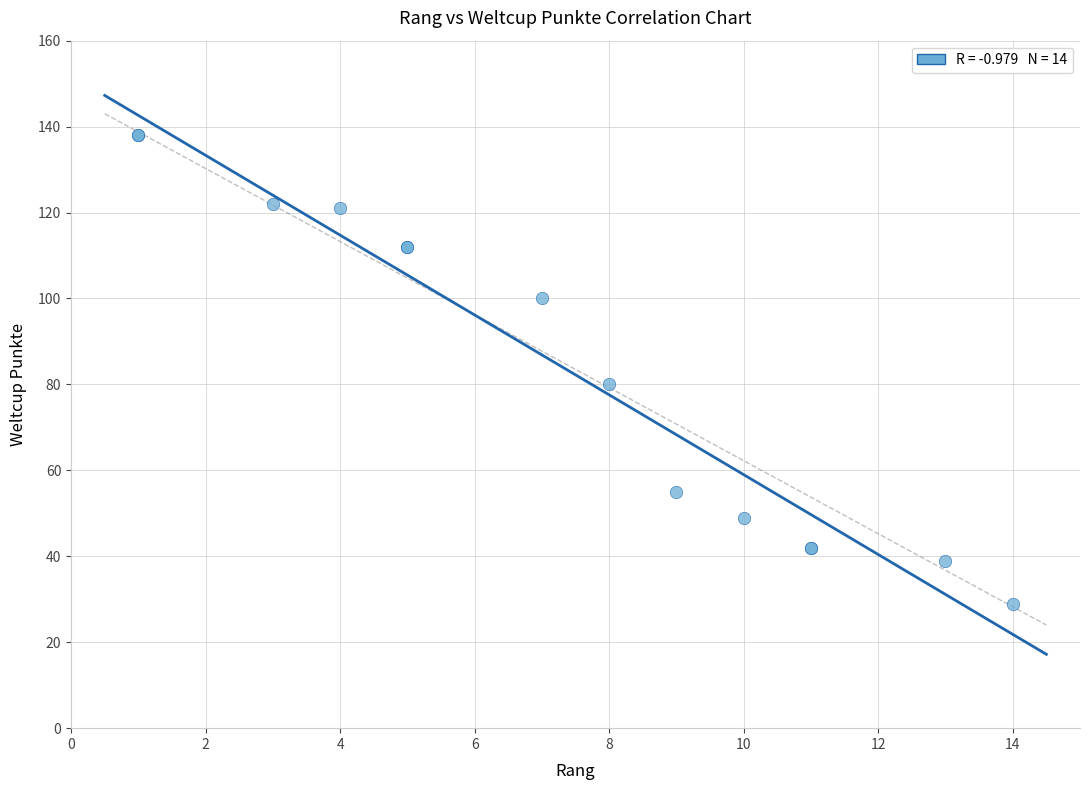

What Y value in the scatter plot is closest to 83?

80